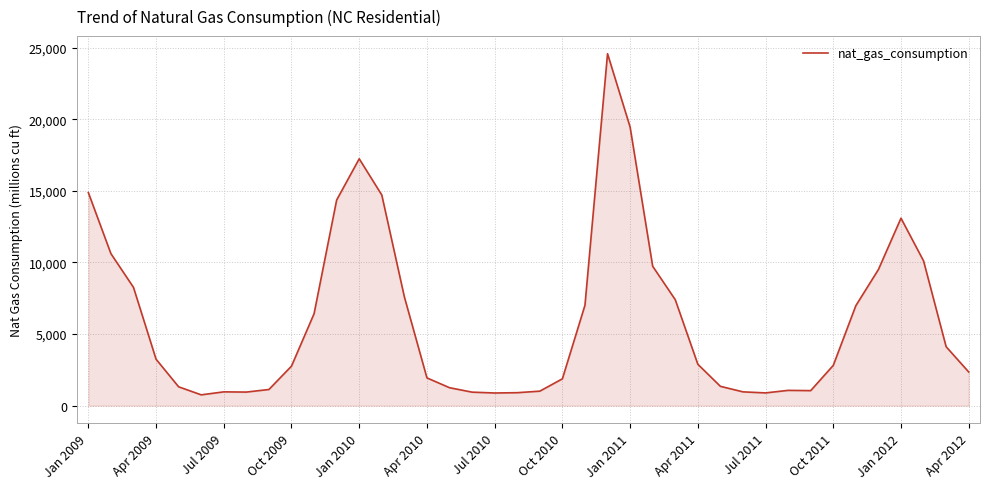

What is the difference between the maximum and minimum values?

23824